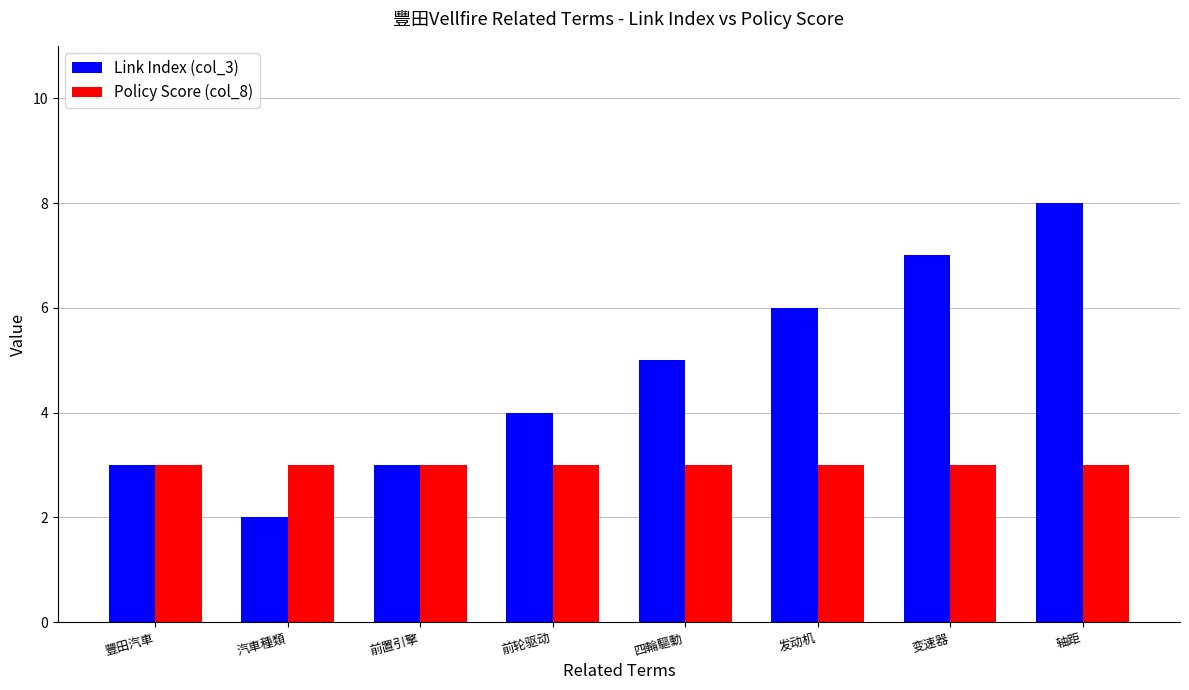

What is the difference between the maximum and minimum values in the Link Index (col_3) series?

6